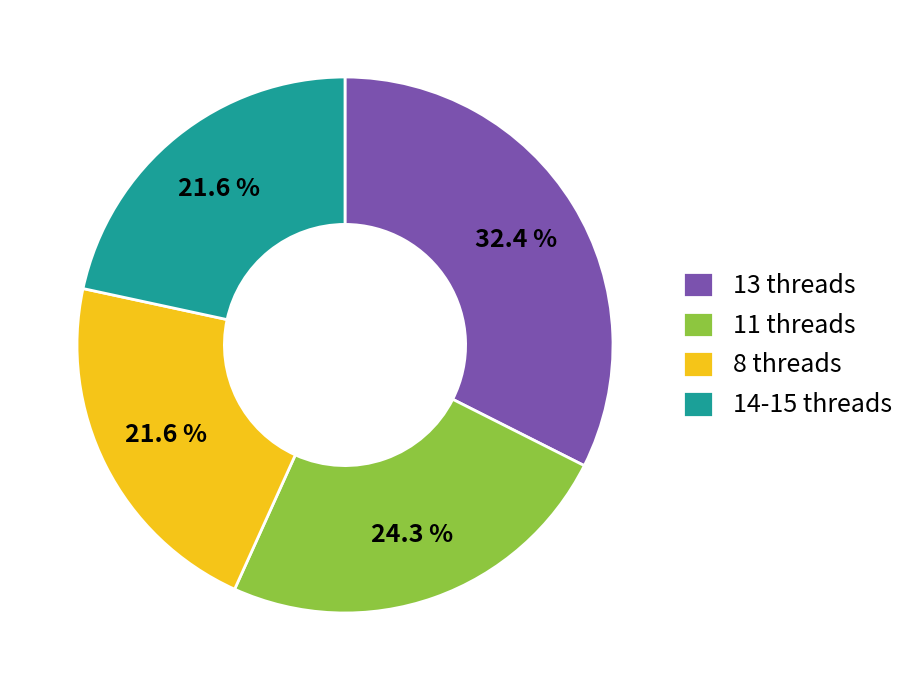

Is there any slice that represents more than half of the pie?

No